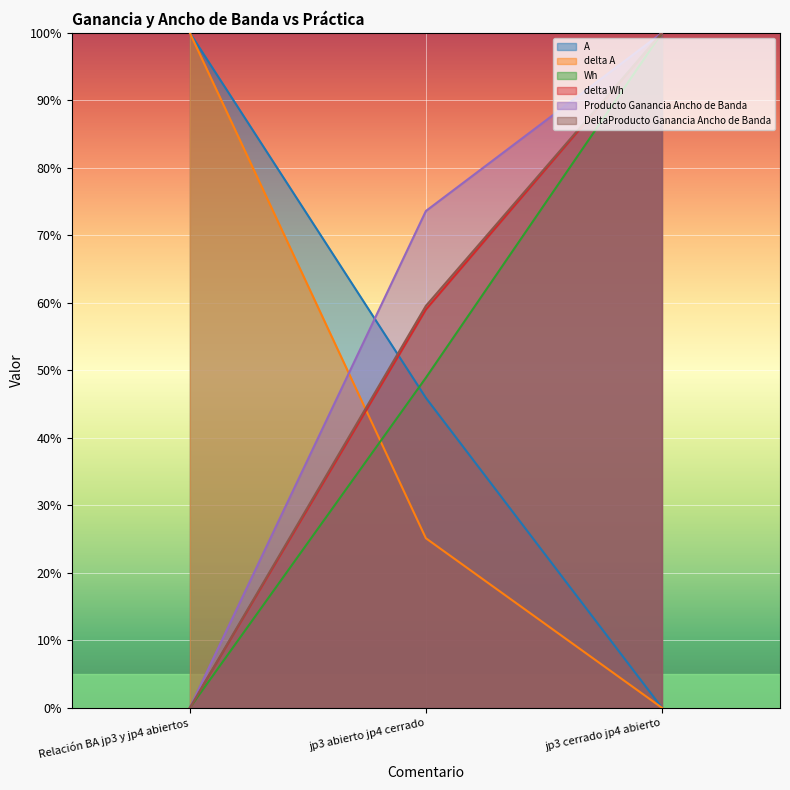

At which label does DeltaProducto Ganancia Ancho de Banda reach its minimum?

Relación BA jp3 y jp4 abiertos